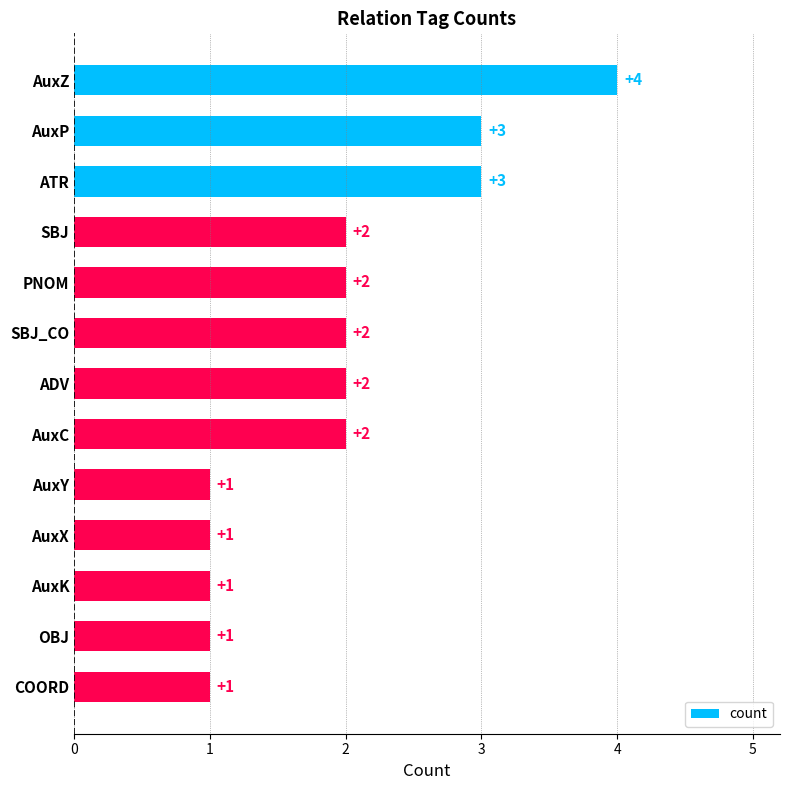

Is it true that the value at PNOM is 2?

True